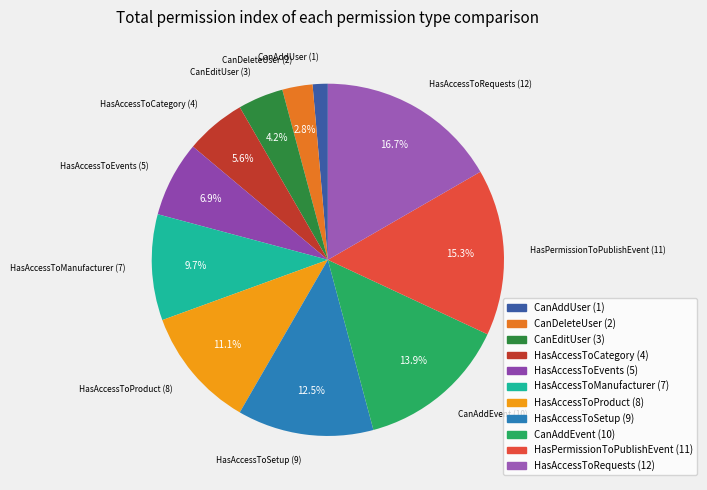

Does CanAddEvent represent more than half of the total?

No